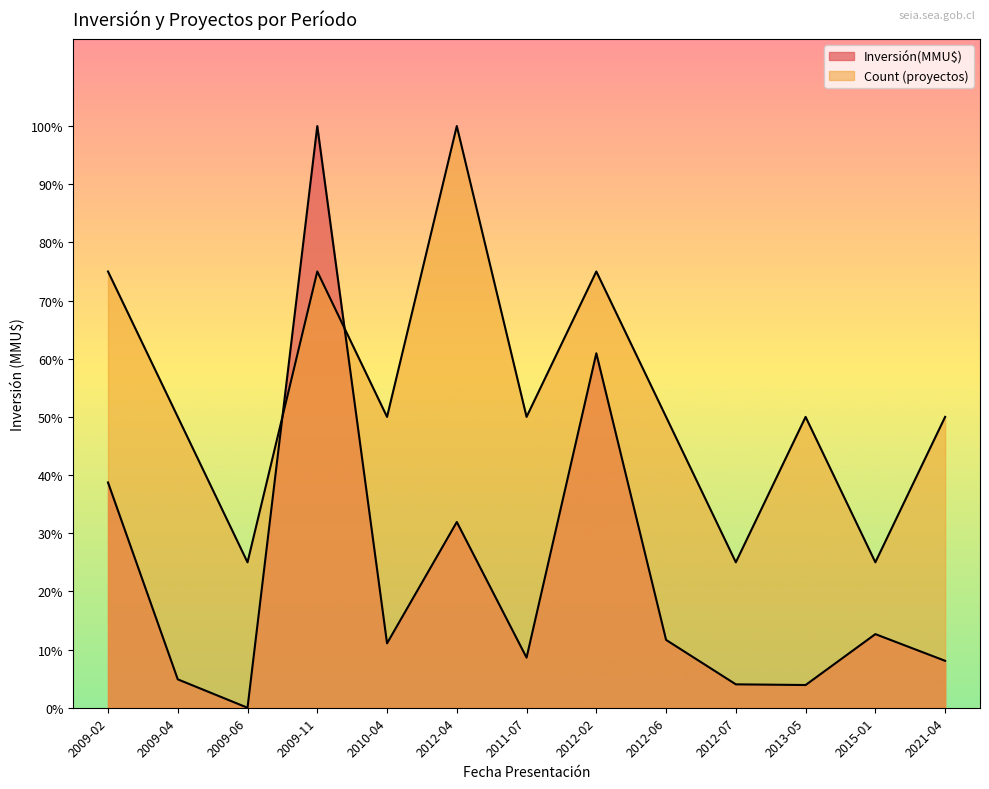

How many intersections are there between Count and Inversión(MMU$)?

2